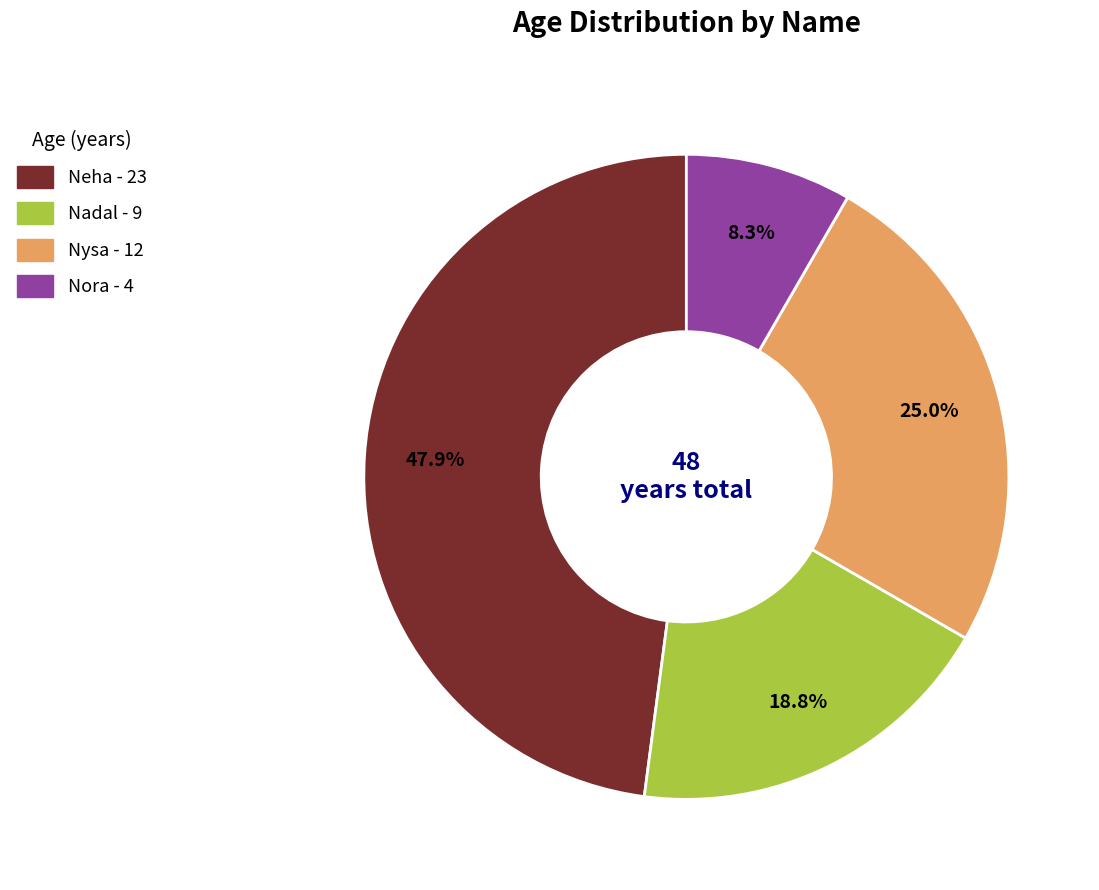

Is it true that Nysa is 25% of the pie?

True